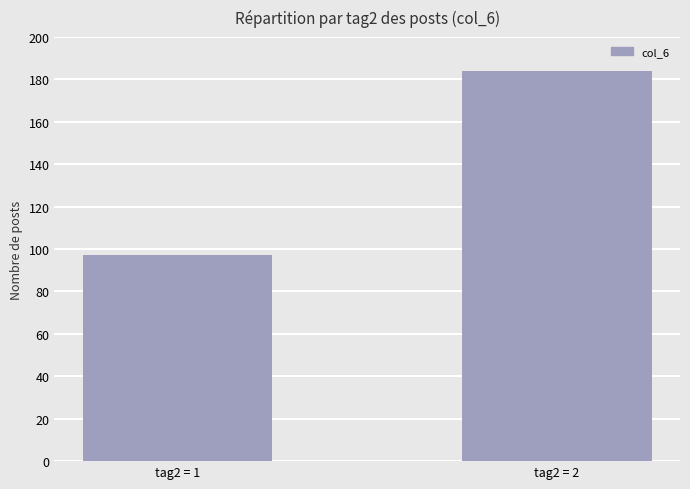

Reading left to right, extract all data points from this chart.

97	184